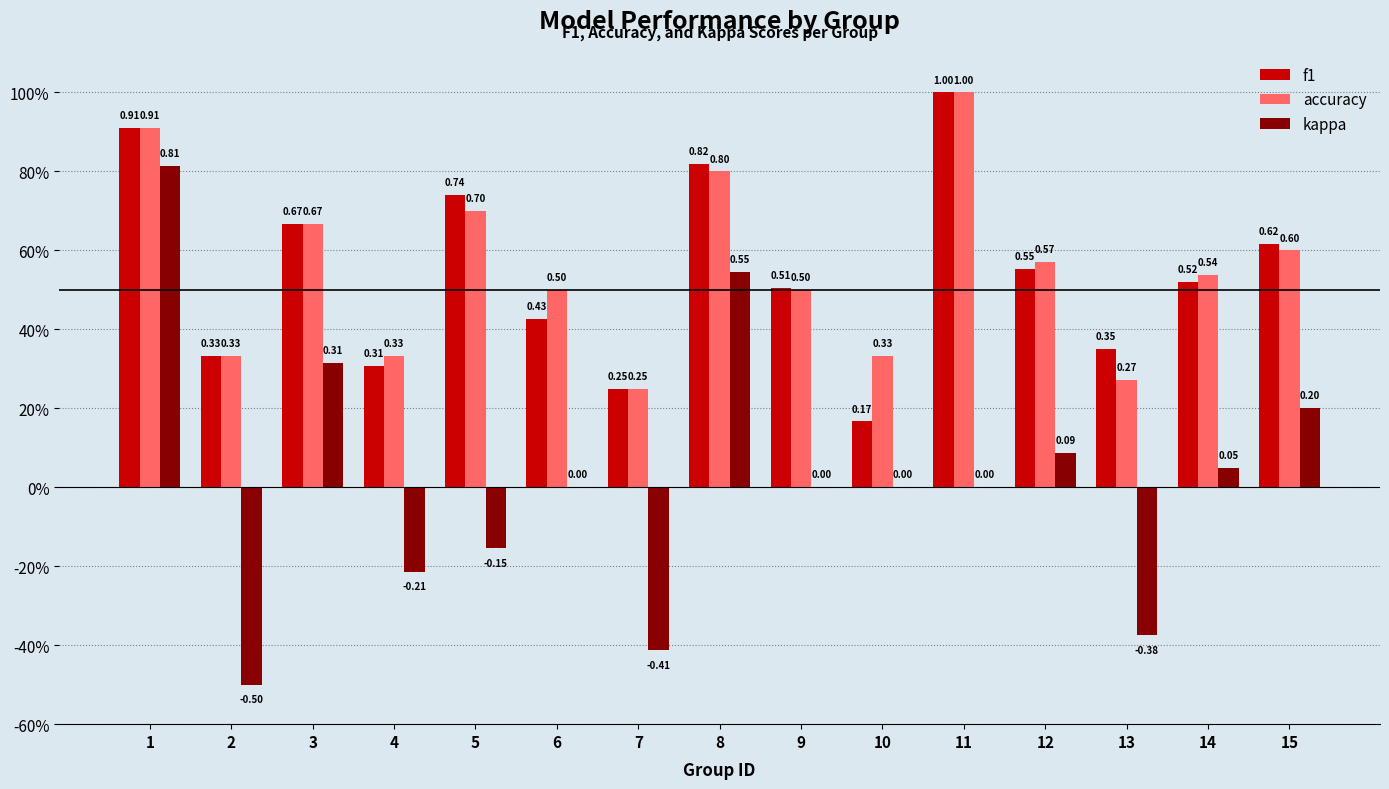

What is the average value of the f1 series?

0.5